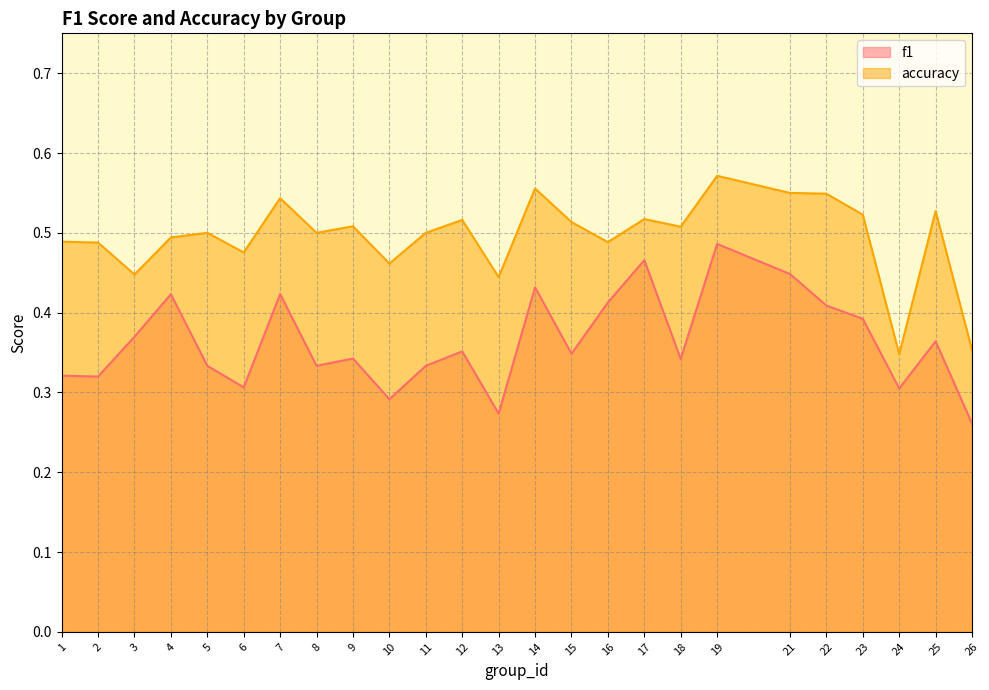

In accuracy, how many points are higher than both neighbors (excluding endpoints)?

8